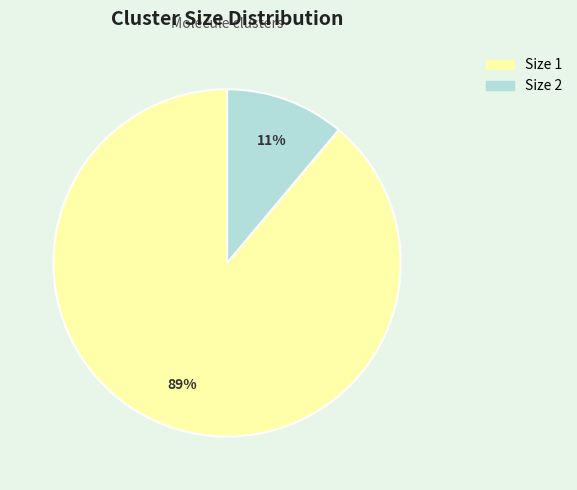

Do Size 2 and Size 1 together represent more than half of the pie?

Yes